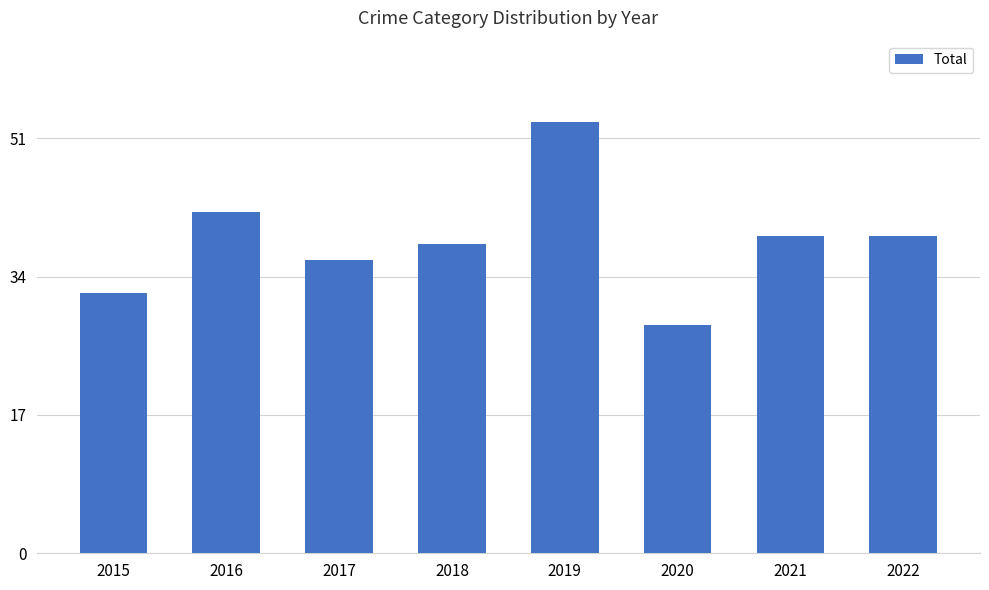

Reading right to left, what are all the values shown in this chart?

2022=39	2021=39	2020=28	2019=53	2018=38	2017=36	2016=42	2015=32